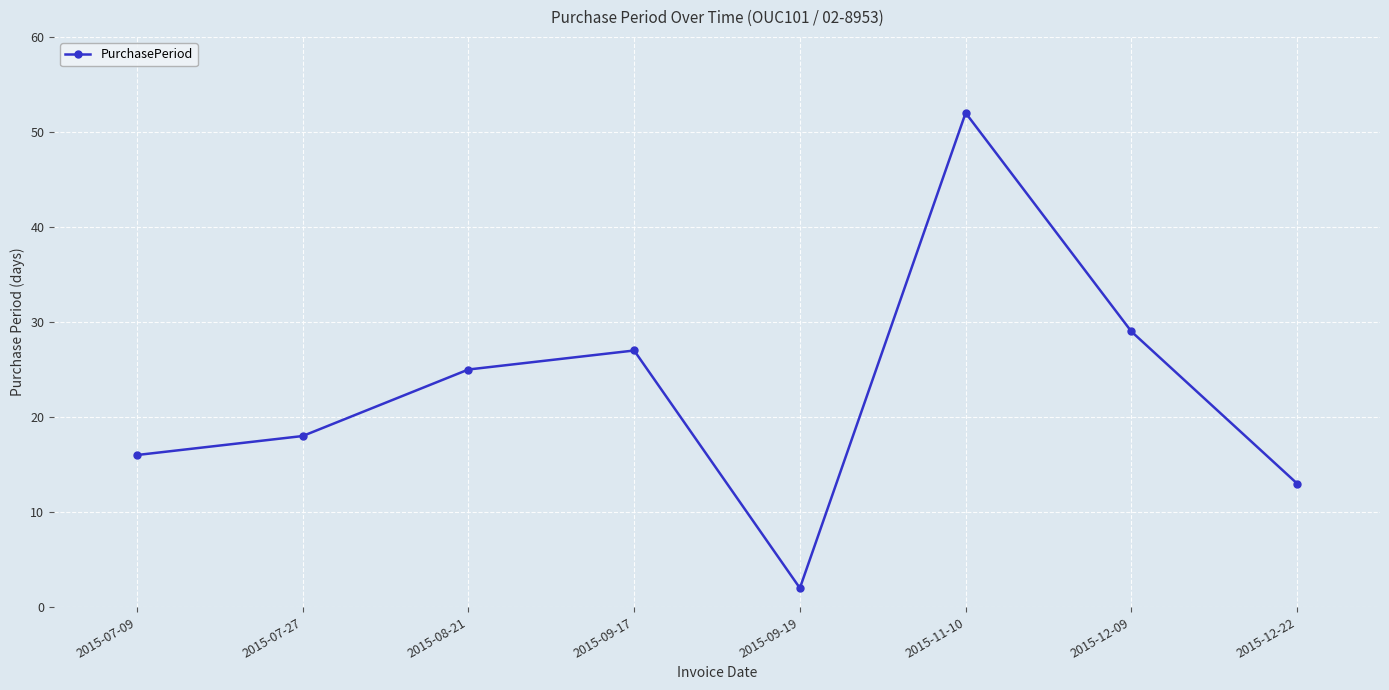

Reading right to left, extract all data points from this chart.

13	29	52	2	27	25	18	16